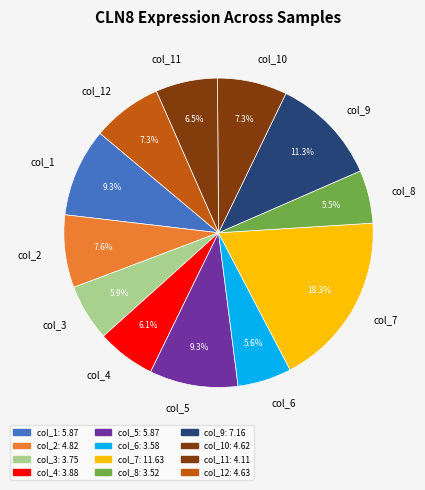

To the nearest percent, what is the combined percentage of col_2 and col_11?

14%